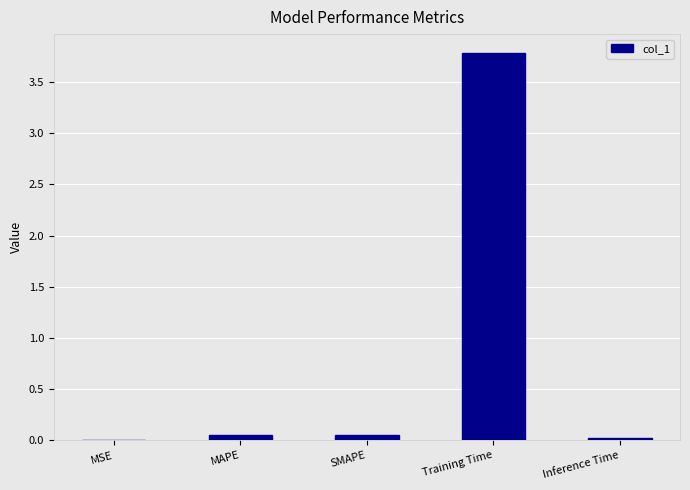

What is the average value?

0.8